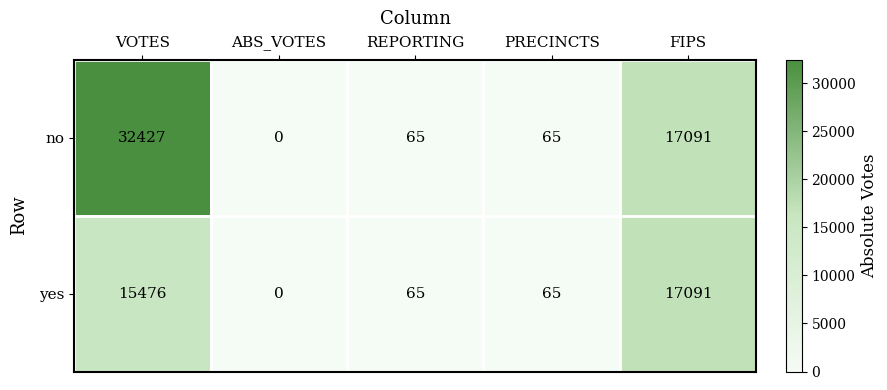

At which label does yes first exceed 65?

VOTES